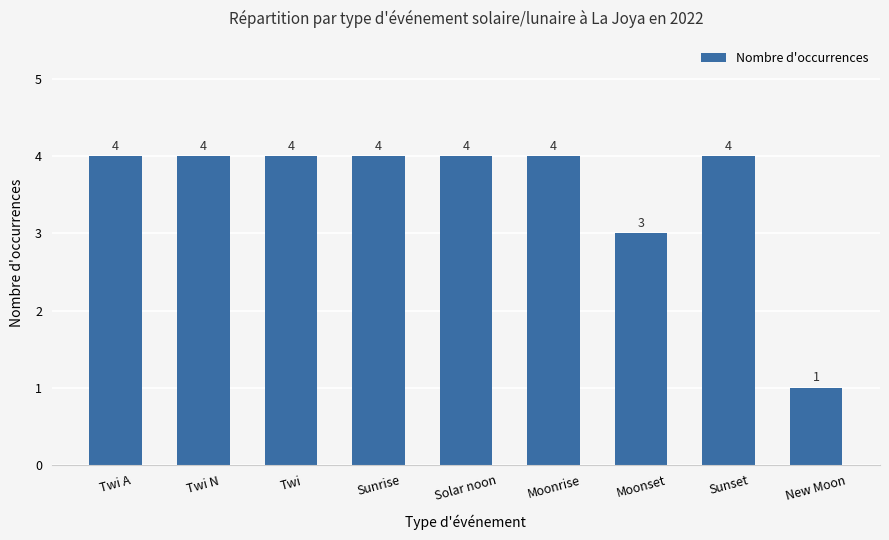

At which category does the chart reach its minimum across all series?

New Moon